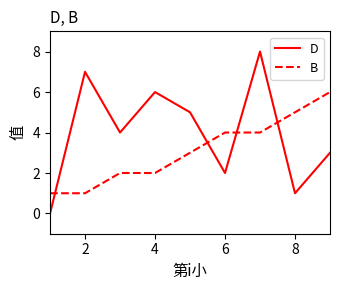

Which series has the largest total across all categories?

D